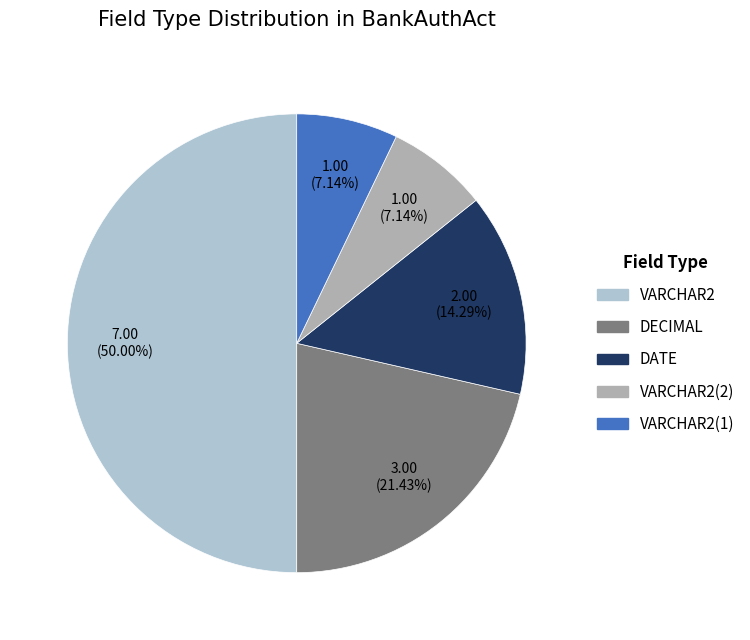

To the nearest percent, what is the difference between the largest and smallest slice percentages?

43%